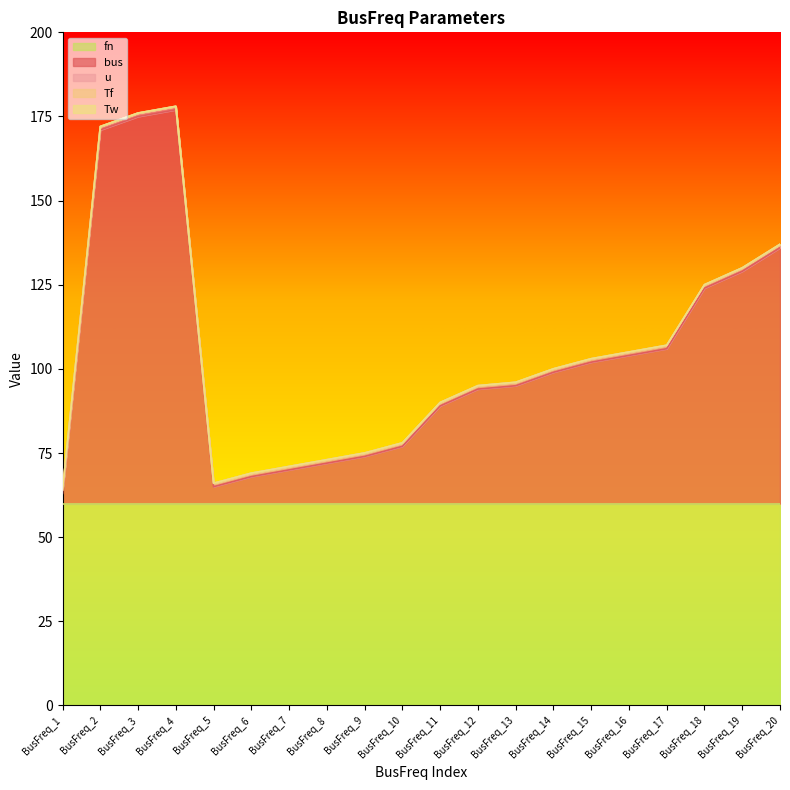

What is the total value across all series at BusFreq_17?

107.0